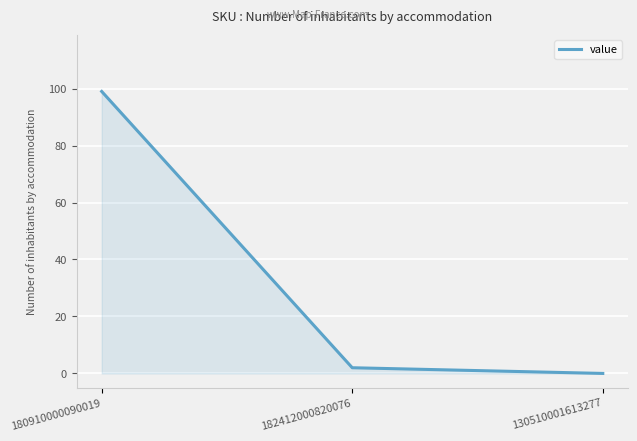

Which category has the highest value across all series?

180910000090019